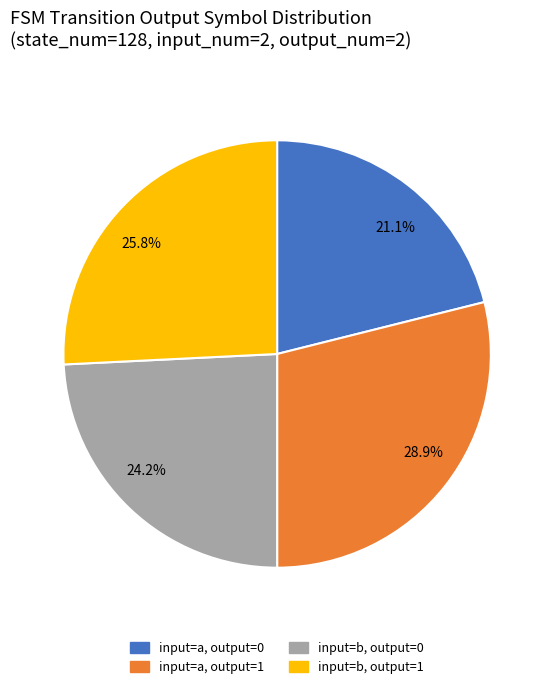

Does 25.8% account for over 50% of the chart?

No